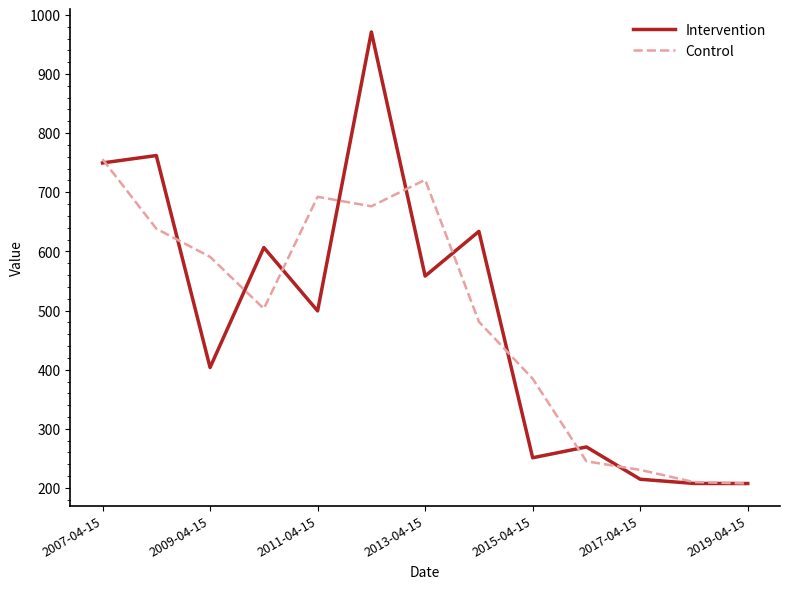

What is the maximum value shown in the chart?

971.1